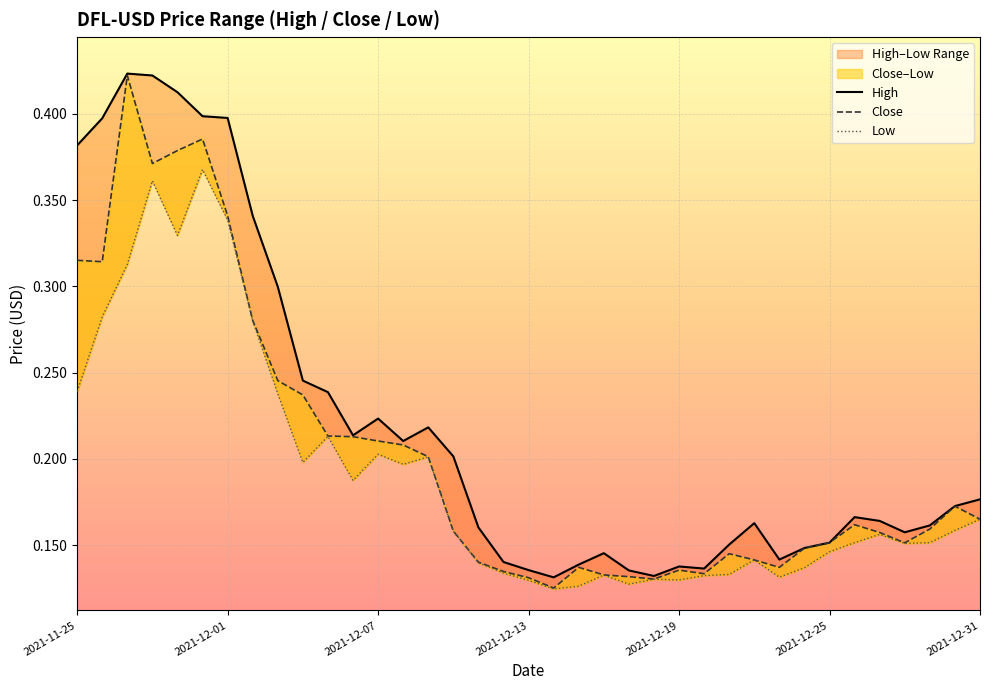

True or false: High and Close intersect in this chart.

False